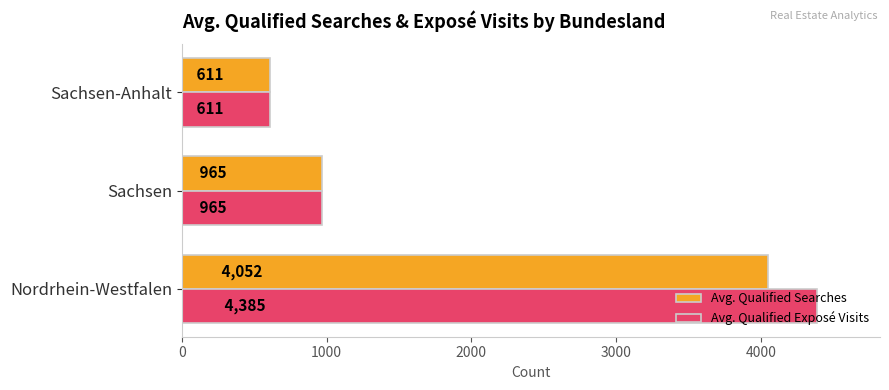

At which label is Avg. Qualified Searches closest to 2331?

Sachsen